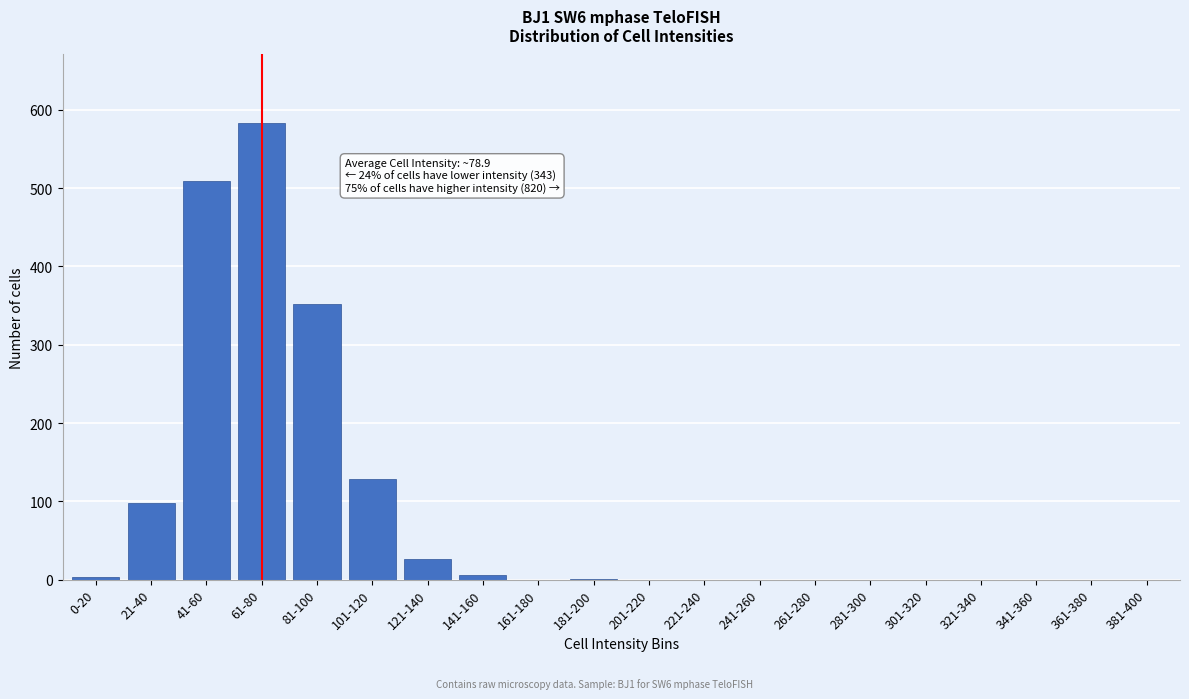

At which category does the chart reach its peak across all series?

61-80